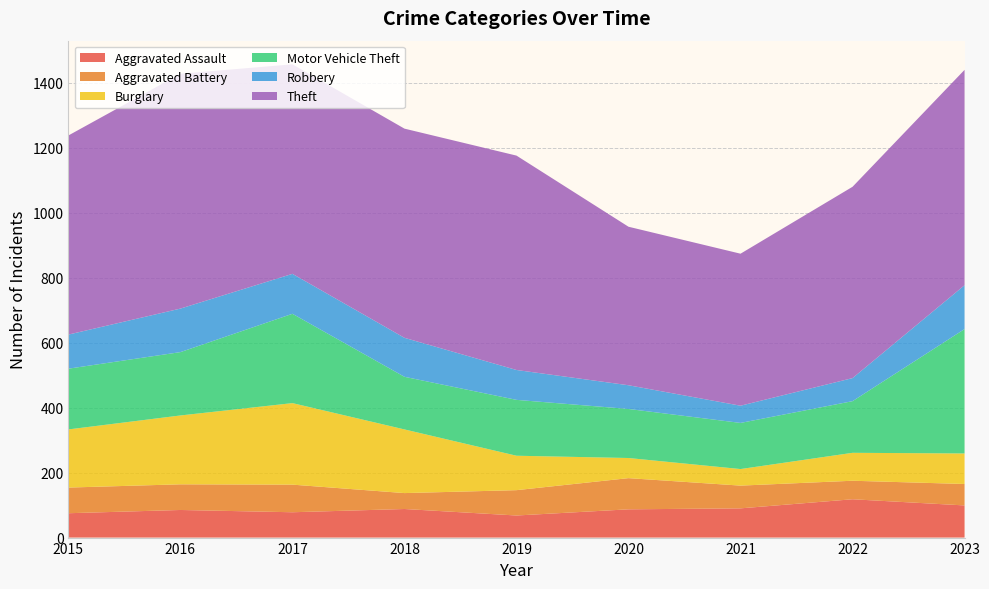

Reading right to left, transcribe all the data shown in this chart.

Aggravated Assault: 99	118	90	87	68	88	78	85	75
Aggravated Battery: 66	57	70	96	78	49	85	79	79
Burglary: 94	86	51	62	106	196	251	212	179
Motor Vehicle Theft: 383	159	142	151	172	162	275	195	187
Robbery: 135	71	53	73	92	120	123	134	105
Theft: 663	589	468	488	660	644	645	723	613